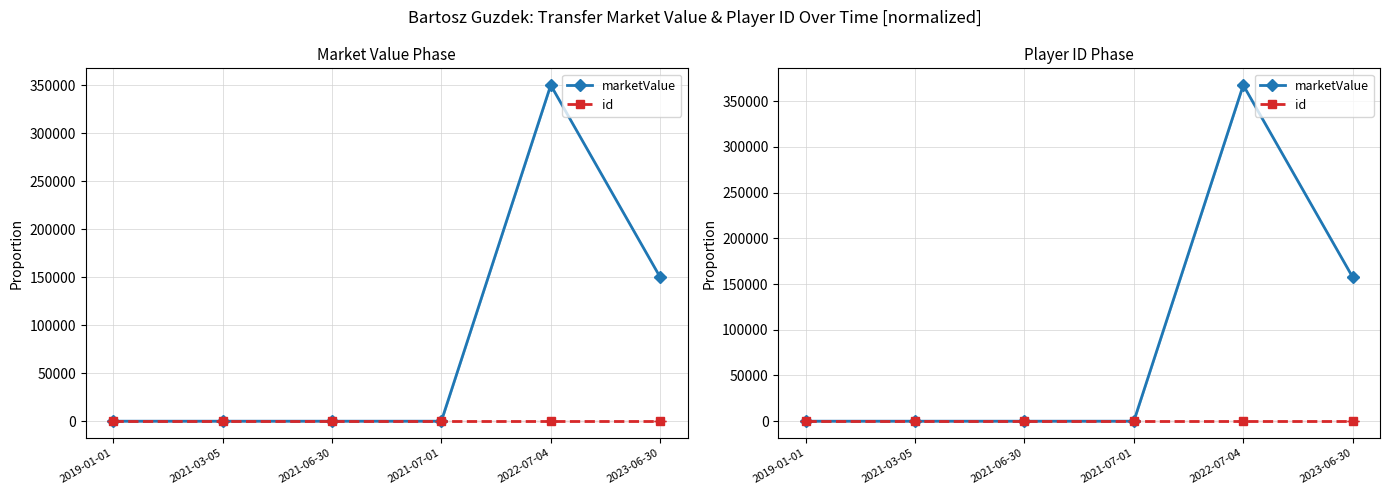

What is the difference between the highest and lowest values at 2021-07-01?

1.0